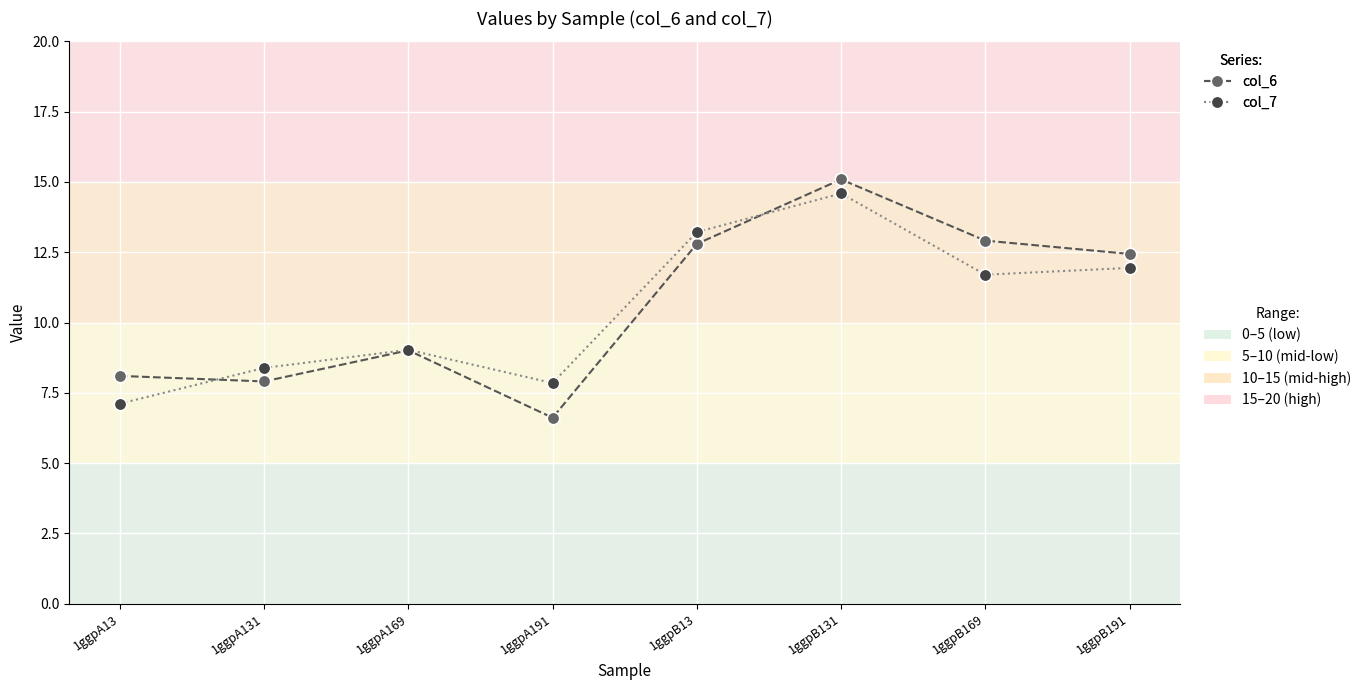

How many values in the col_7 series are below 11?

4